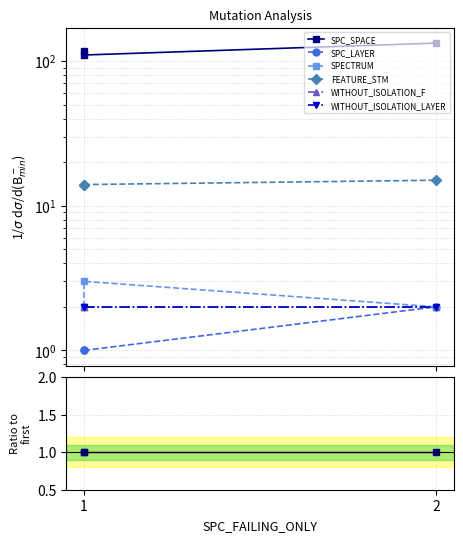

Is this an area chart (filled region under the line)?

No